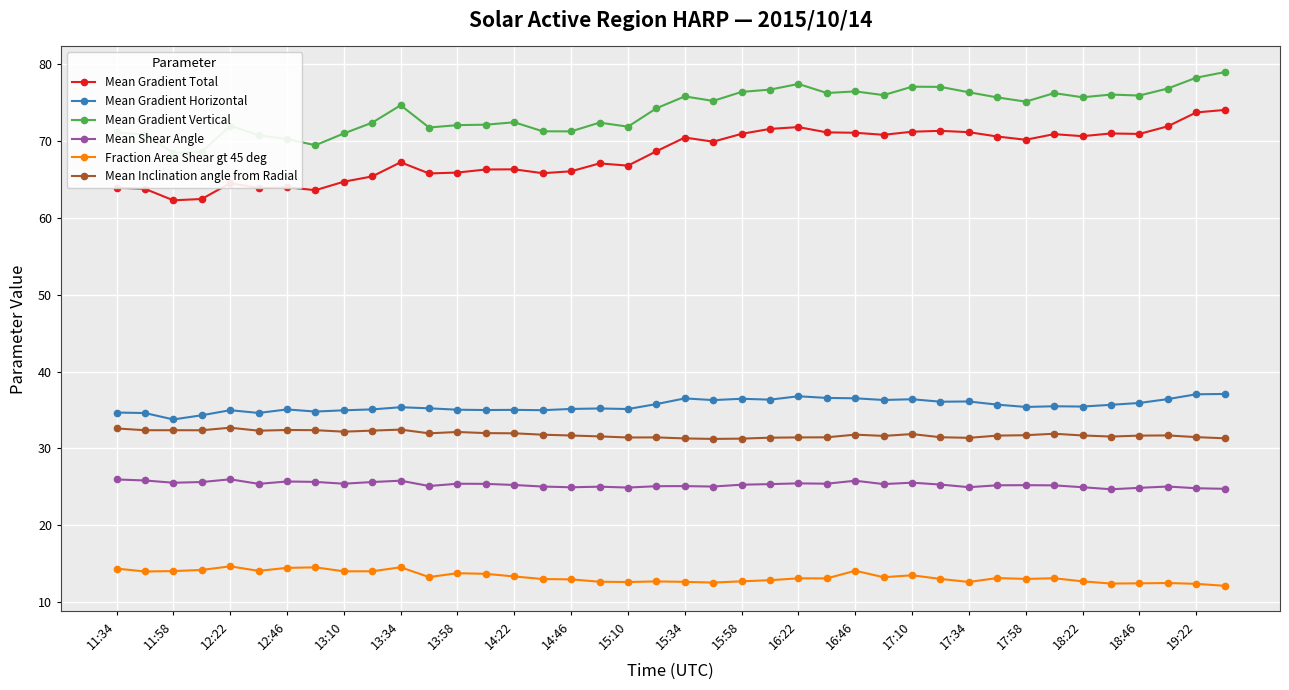

True or false: Mean Inclination angle from Radial and Mean Gradient Total cross at least once.

False